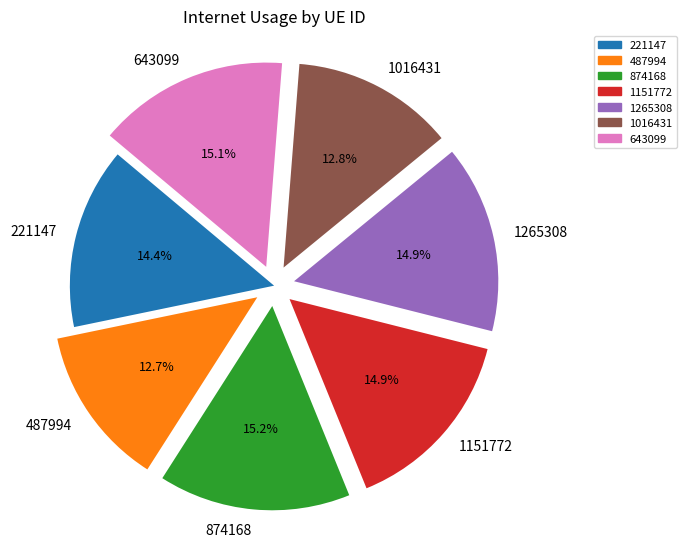

How much of the chart is everything except 221147?

85.6%